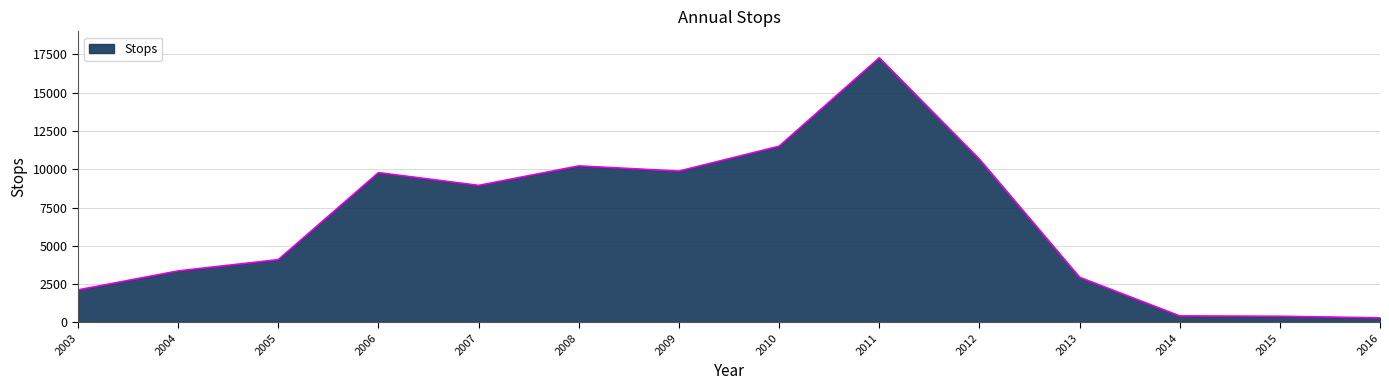

Is it true that the value at 2011 is 17281?

True